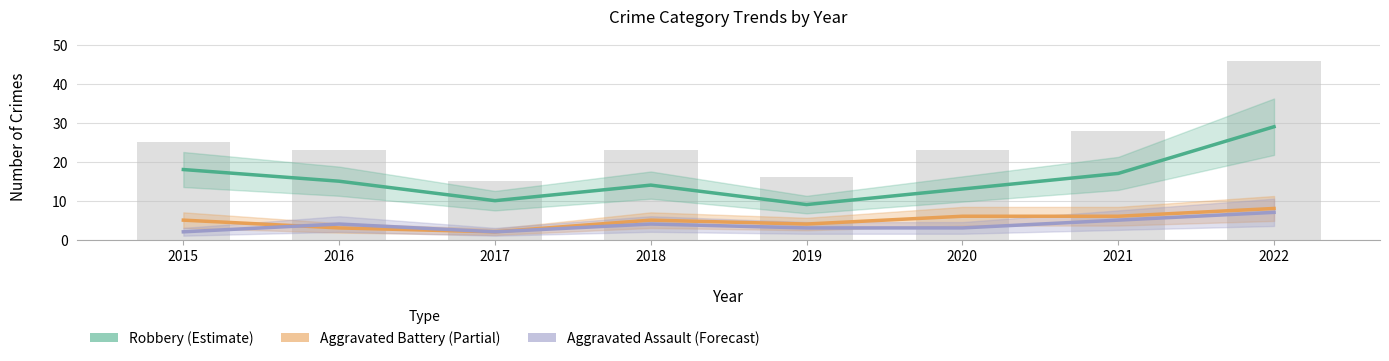

What is the total value across all series at 2021?

28